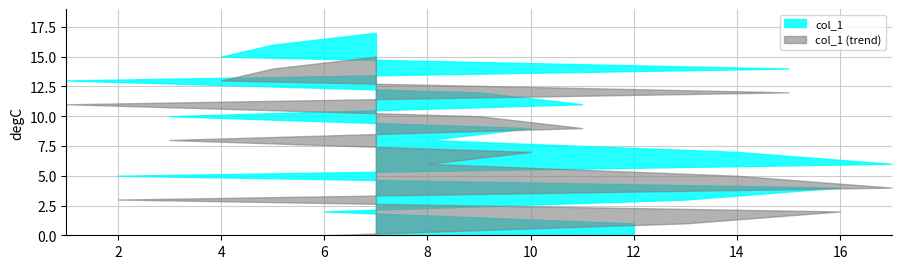

What is the difference between the values at 15 and 9?

2